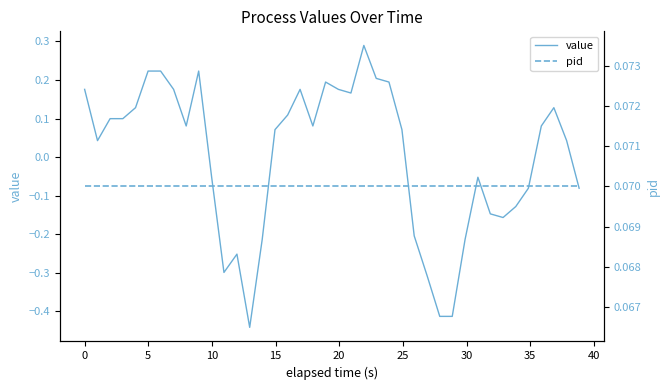

Which series has the widest spread of values?

value